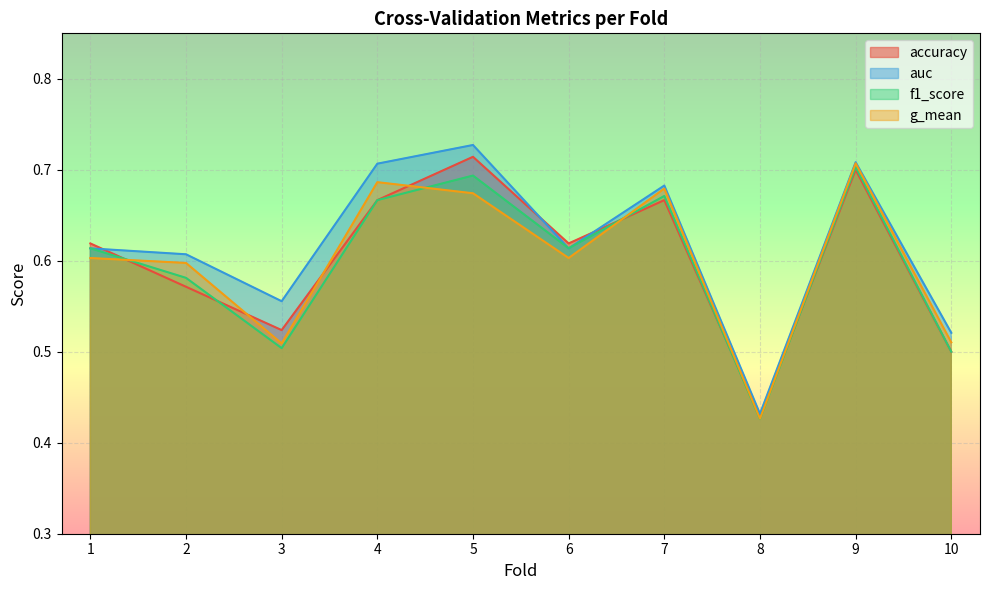

Rank the categories by auc value from highest to lowest.

5, 9, 4, 7, 1, 6, 2, 3, 10, 8